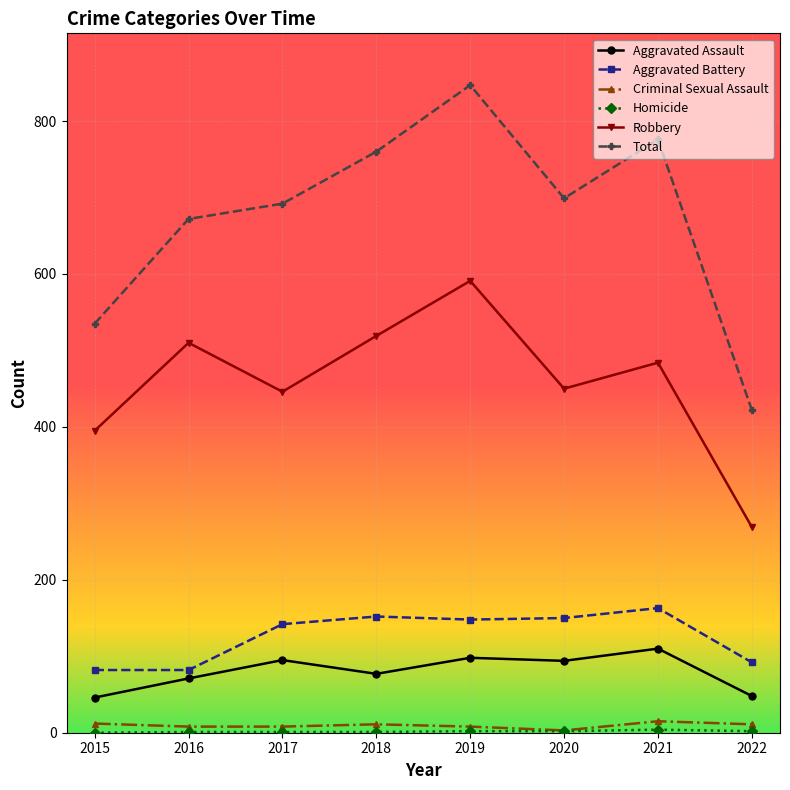

At which category is the sum across all series the highest?

2019